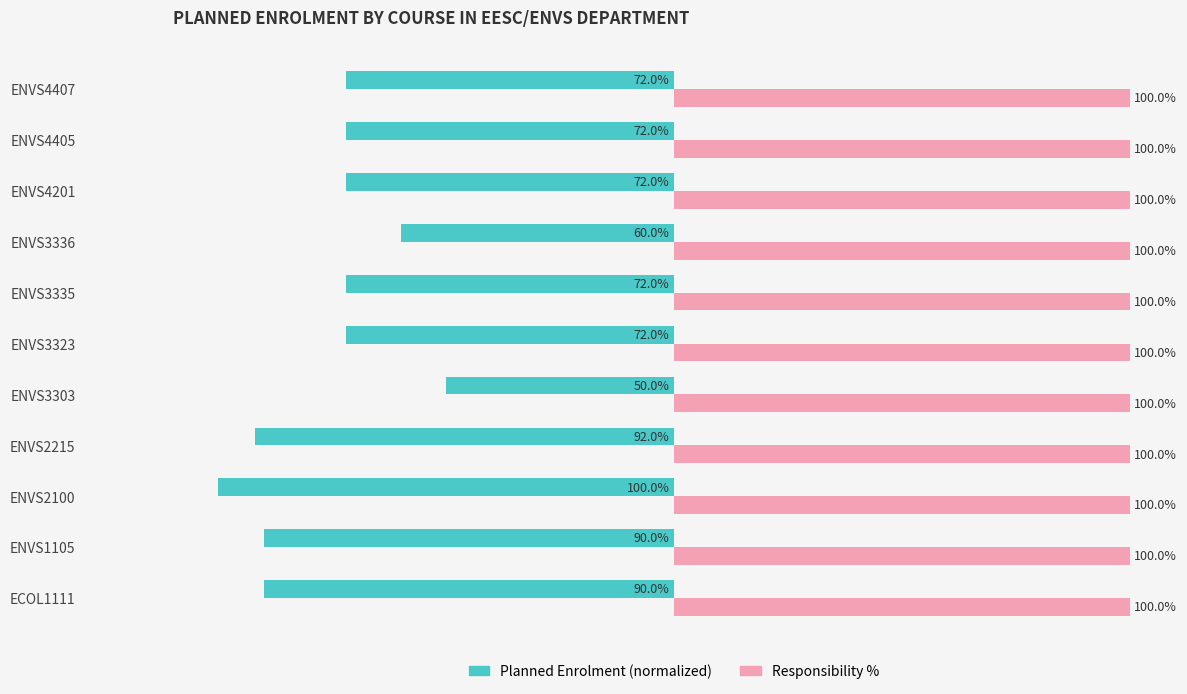

At which category is the sum across all series the highest?

ENVS3303